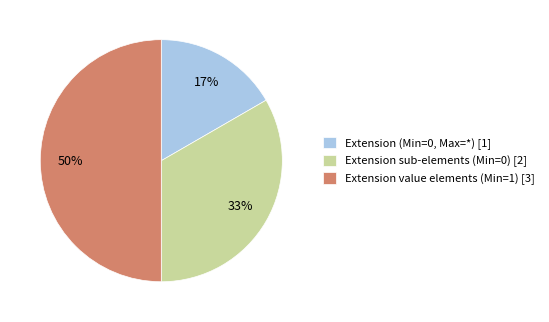

To the nearest percent, what is the difference between the largest and smallest slice percentages?

33%